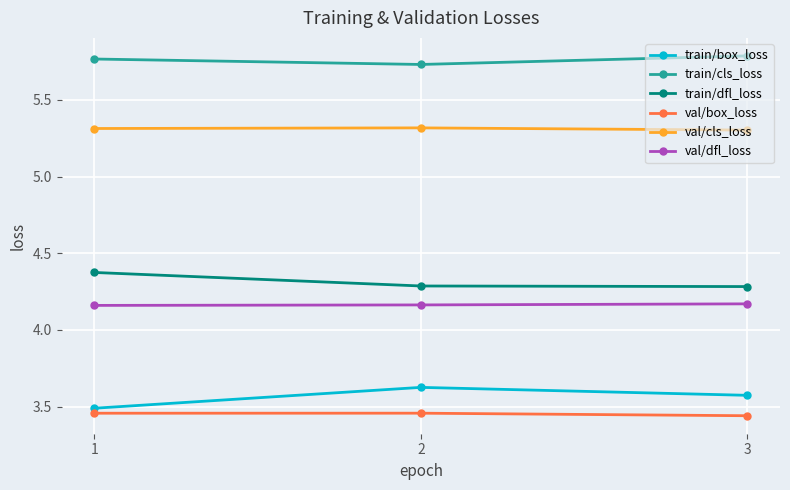

What is the difference between the highest and lowest values at 2?

2.3